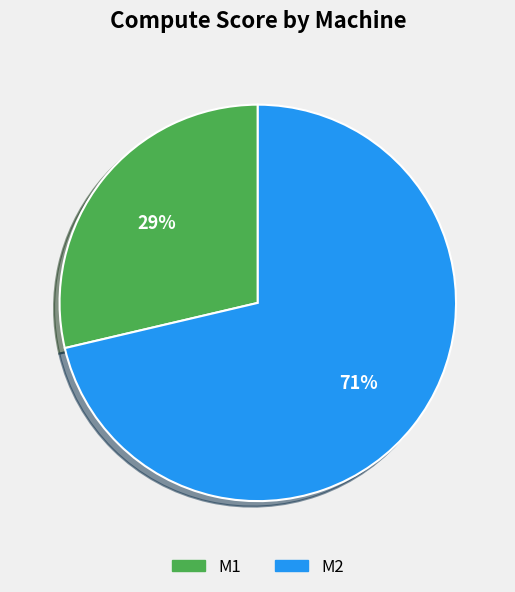

Between M1 and M2, which is larger?

M2